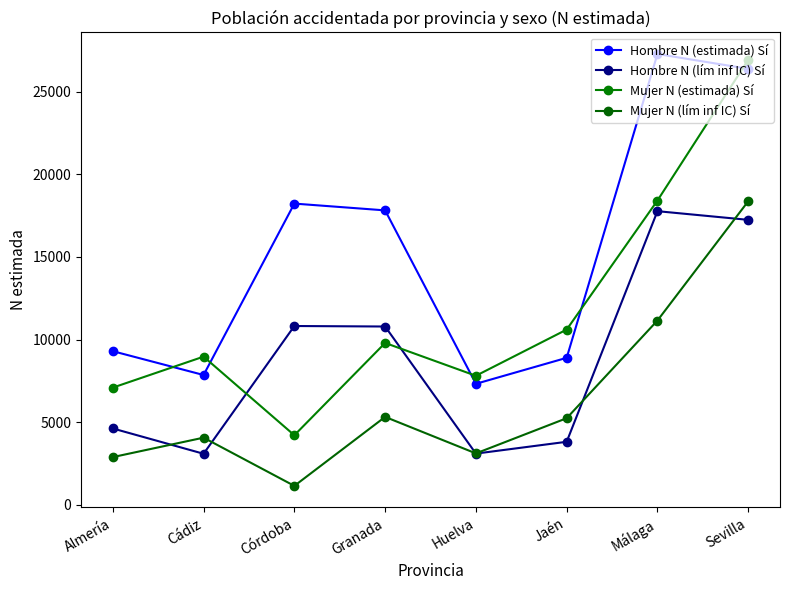

Which series changed the most between Jaén and Sevilla?

Hombre N (estimada) Sí